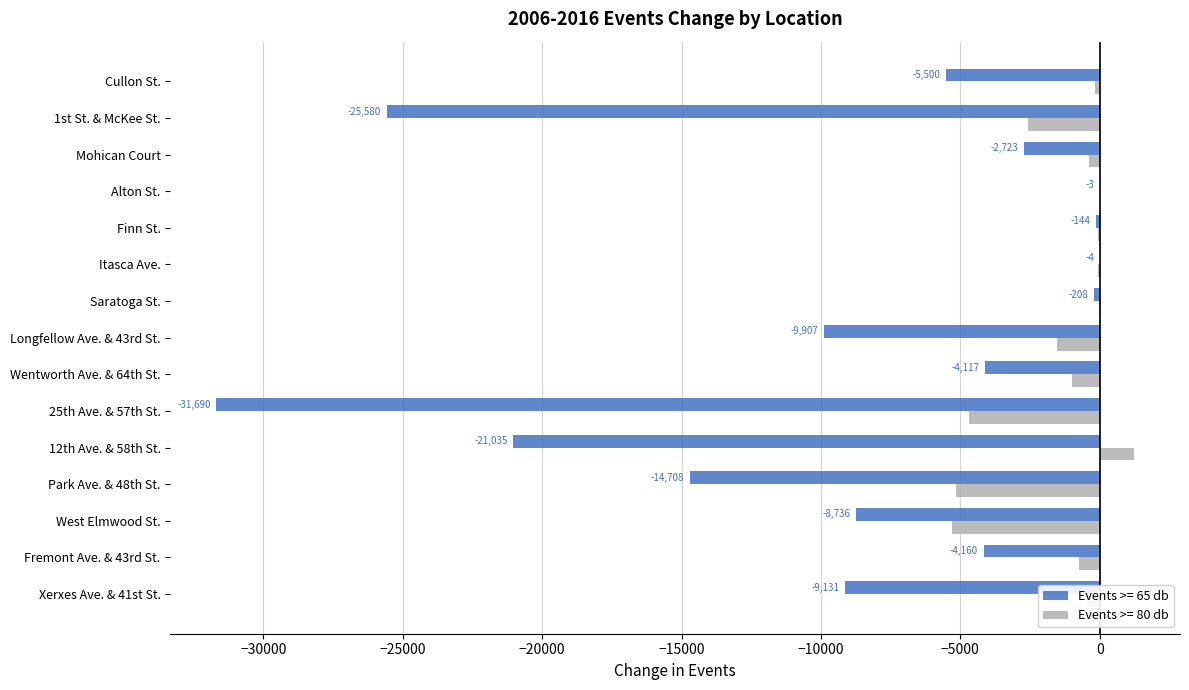

The Events >= 65 db series shows -208 at Saratoga St.. True or false?

True